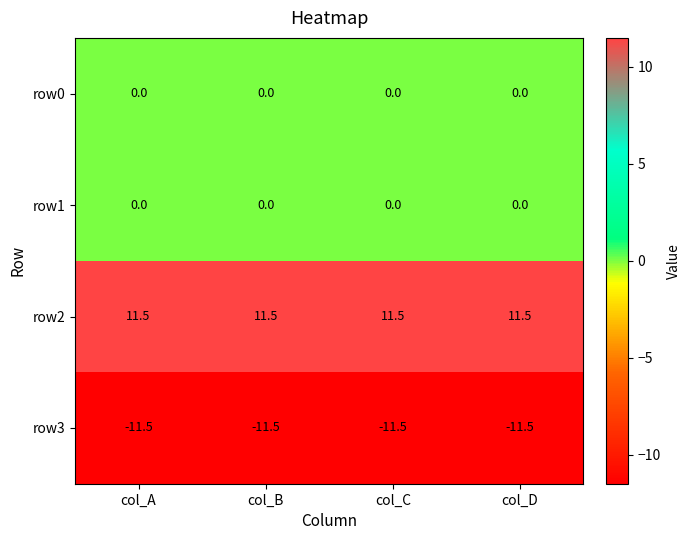

True or false: row2 has a value of 11.5 at col_C.

True